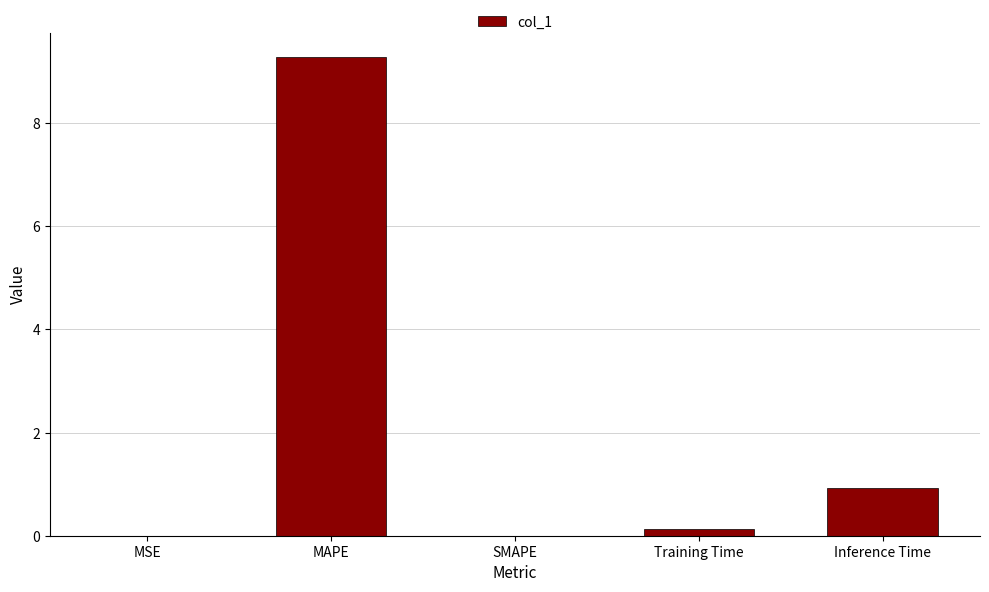

What is the sum of the values at Training Time and MSE?

0.1